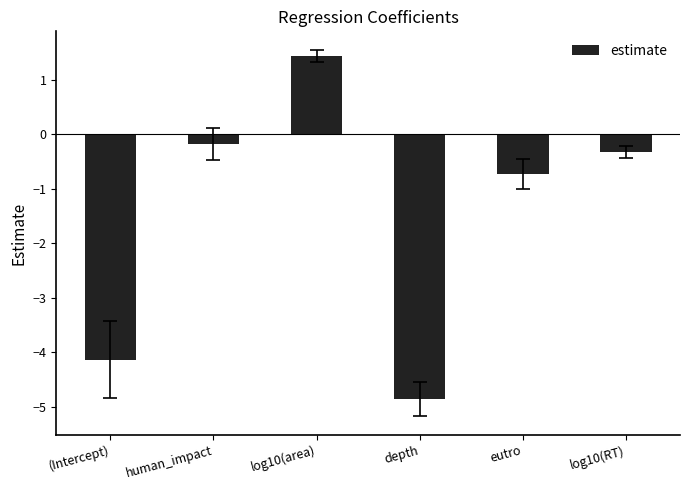

The chart shows a value of -0.2 at eutro. True or false?

False